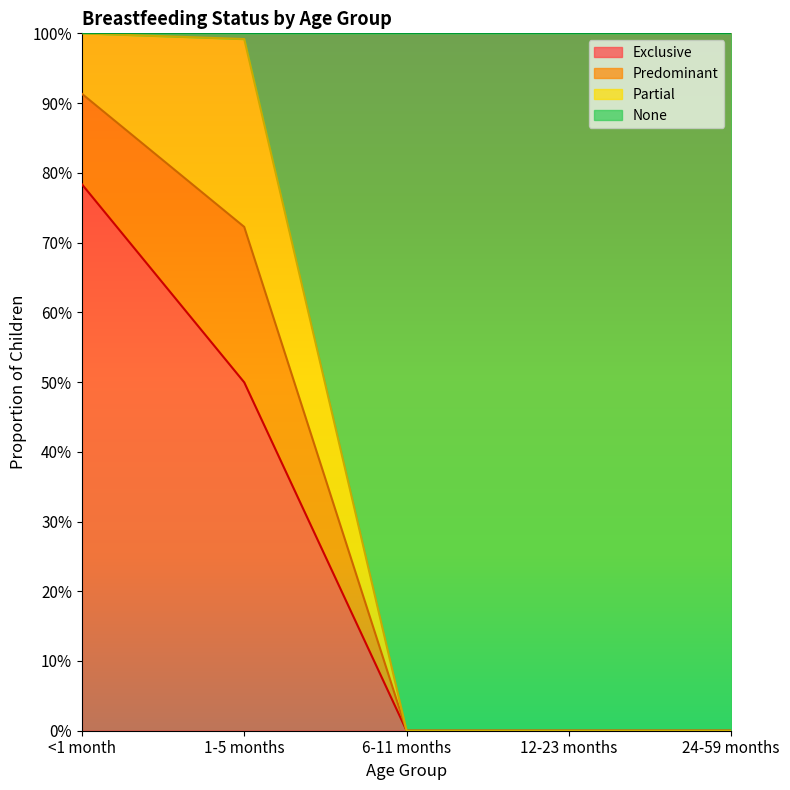

What are all the series names shown in the legend?

Exclusive, Predominant, Partial, None